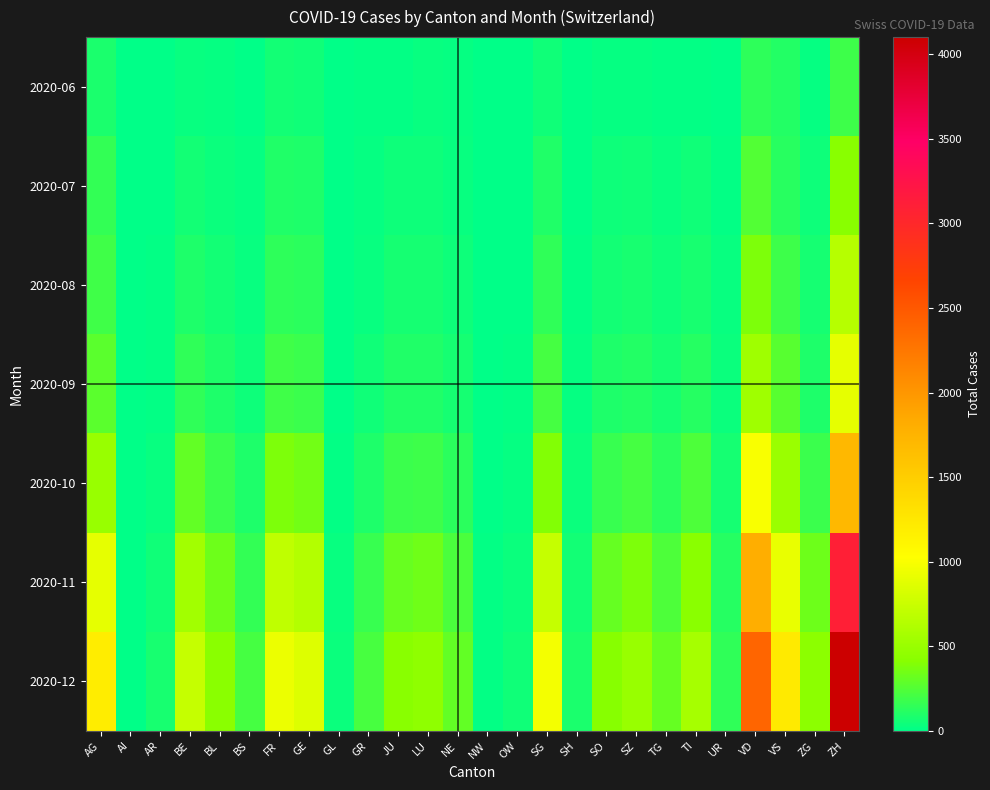

Count the number of categories in the chart.

26